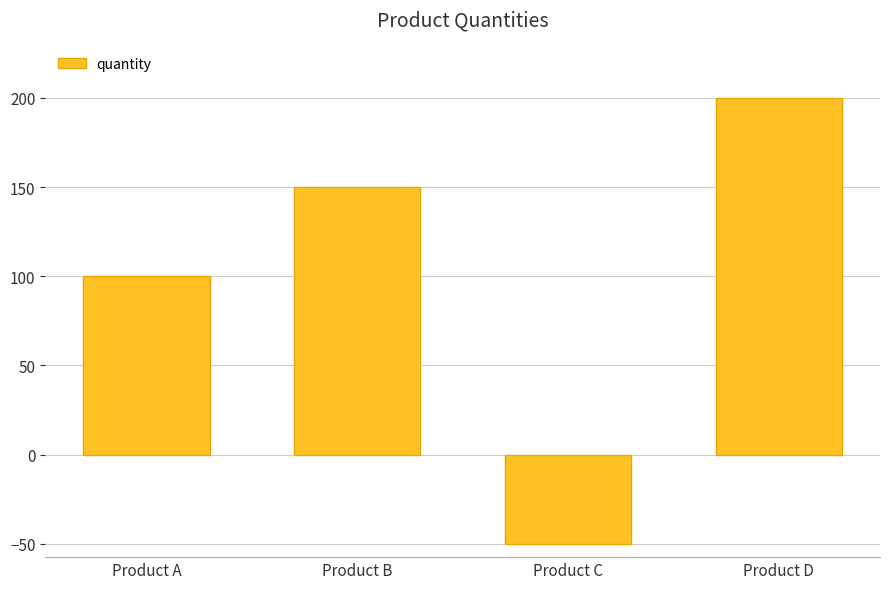

Which category has the highest value across all series?

Product D